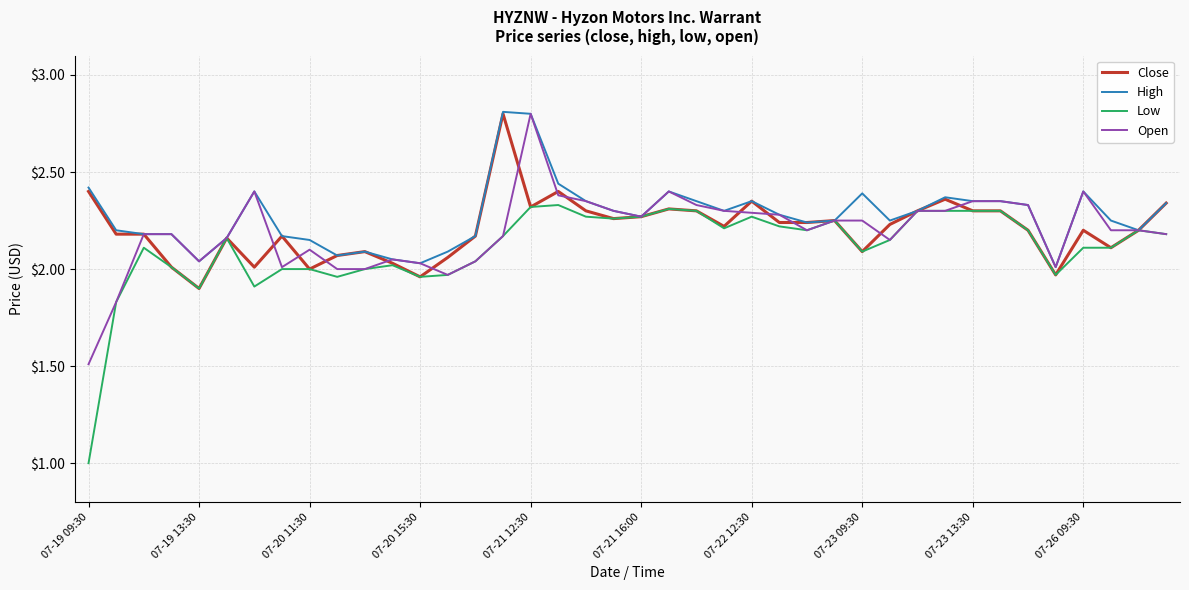

Which series has the widest spread of values?

Low